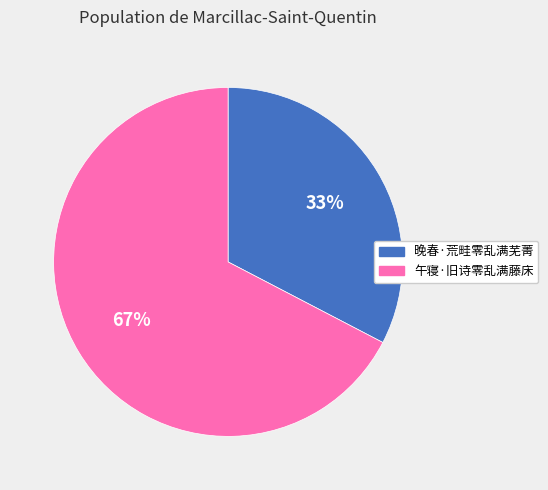

Approximately how many times larger is the value at 晚春·荒畦零乱满芜菁 compared to 午寝·旧诗零乱满藤床?

0.5